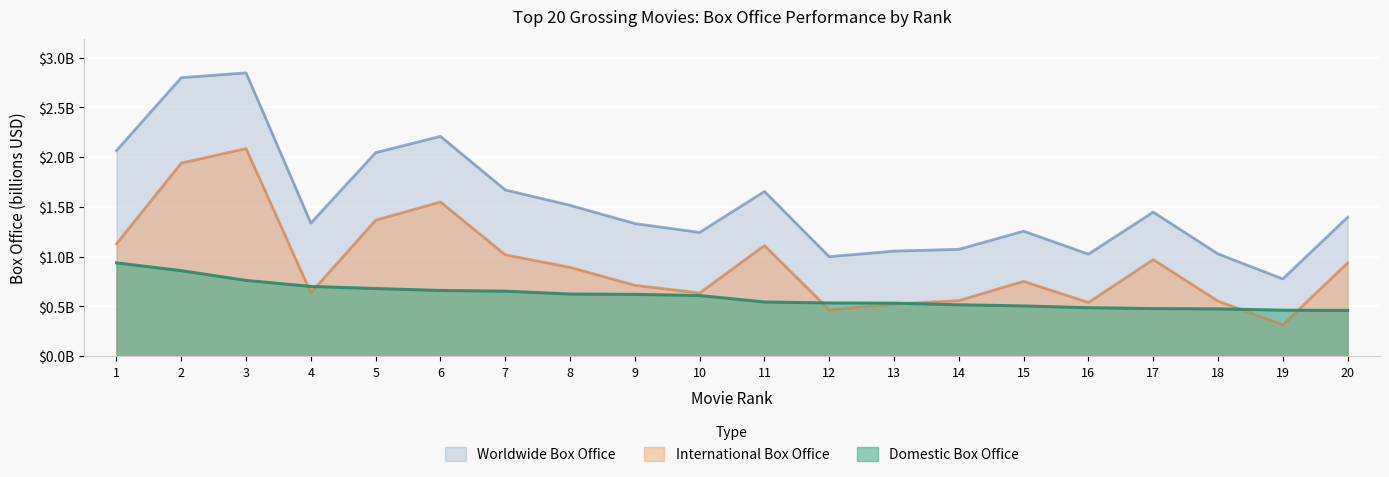

Is the value of International Box Office at 11 greater than the value of Domestic Box Office at 20?

Yes